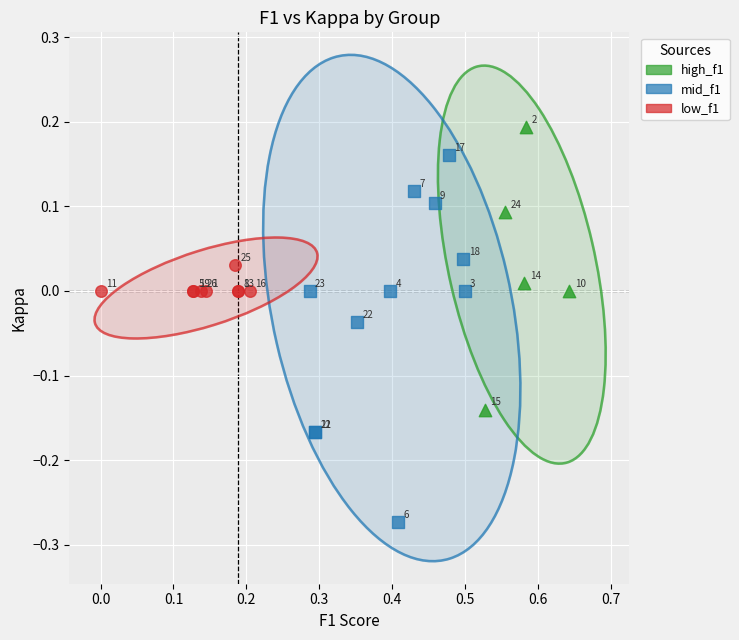

Which series contains the highest Y value?

high_f1